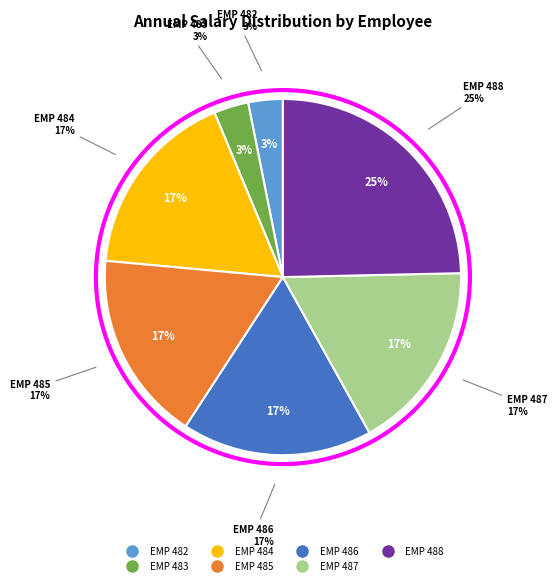

How many slices are in this pie chart?

7